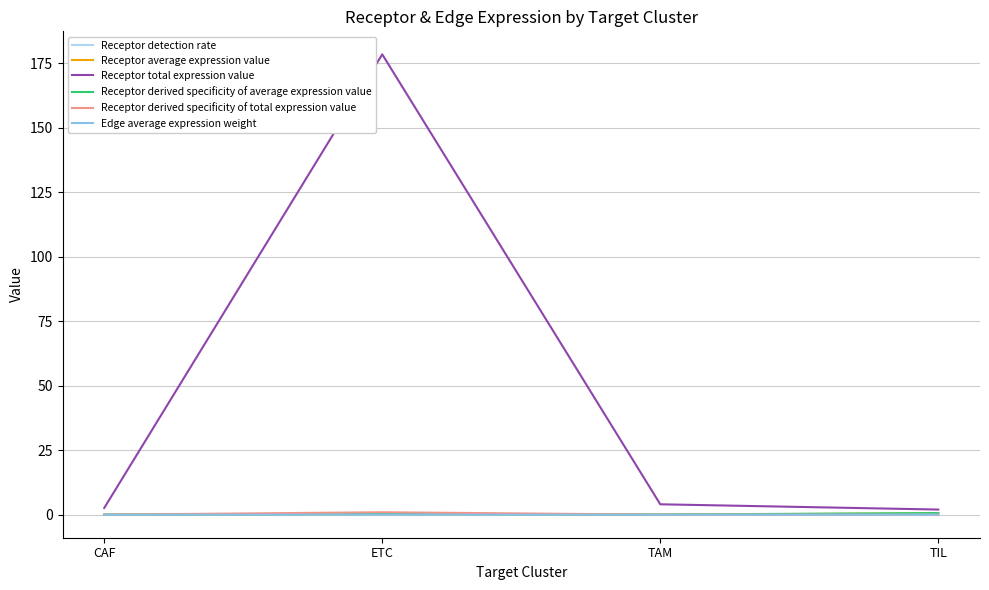

Which series has the widest spread of values?

Receptor total expression value